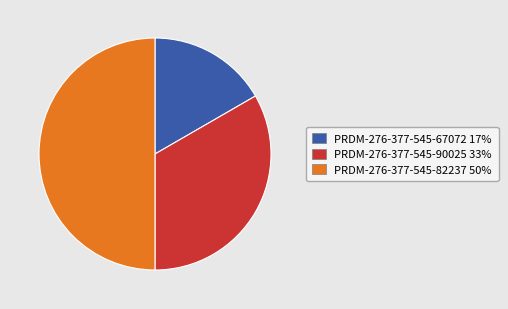

Count the number of slices in the pie.

3